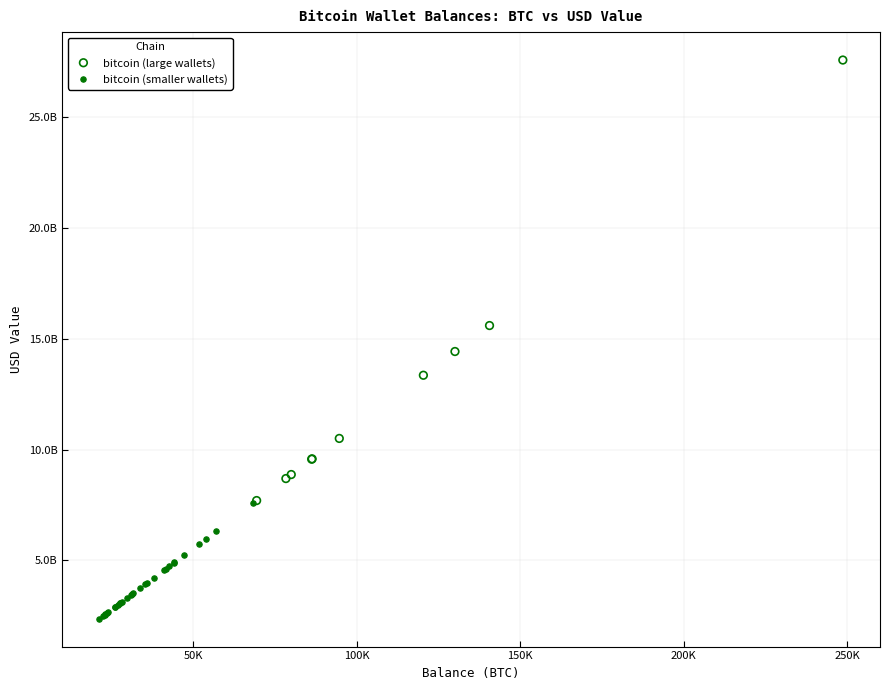

Which series contains the lowest Y value?

bitcoin (smaller wallets)